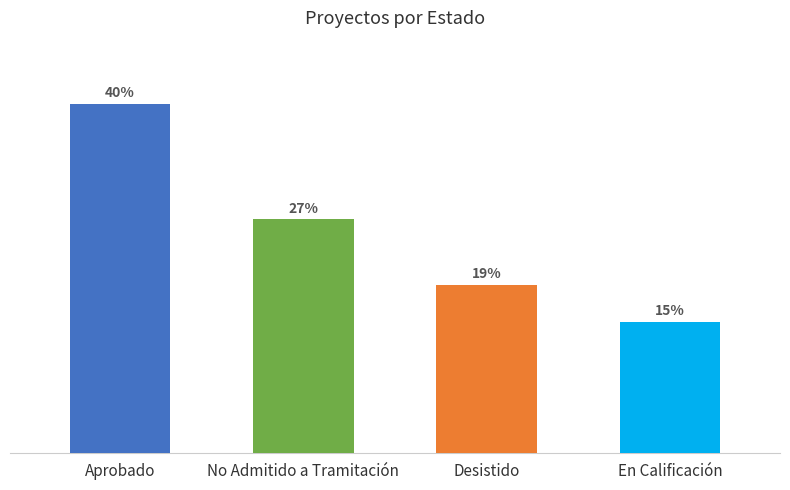

Are the bars horizontal?

No